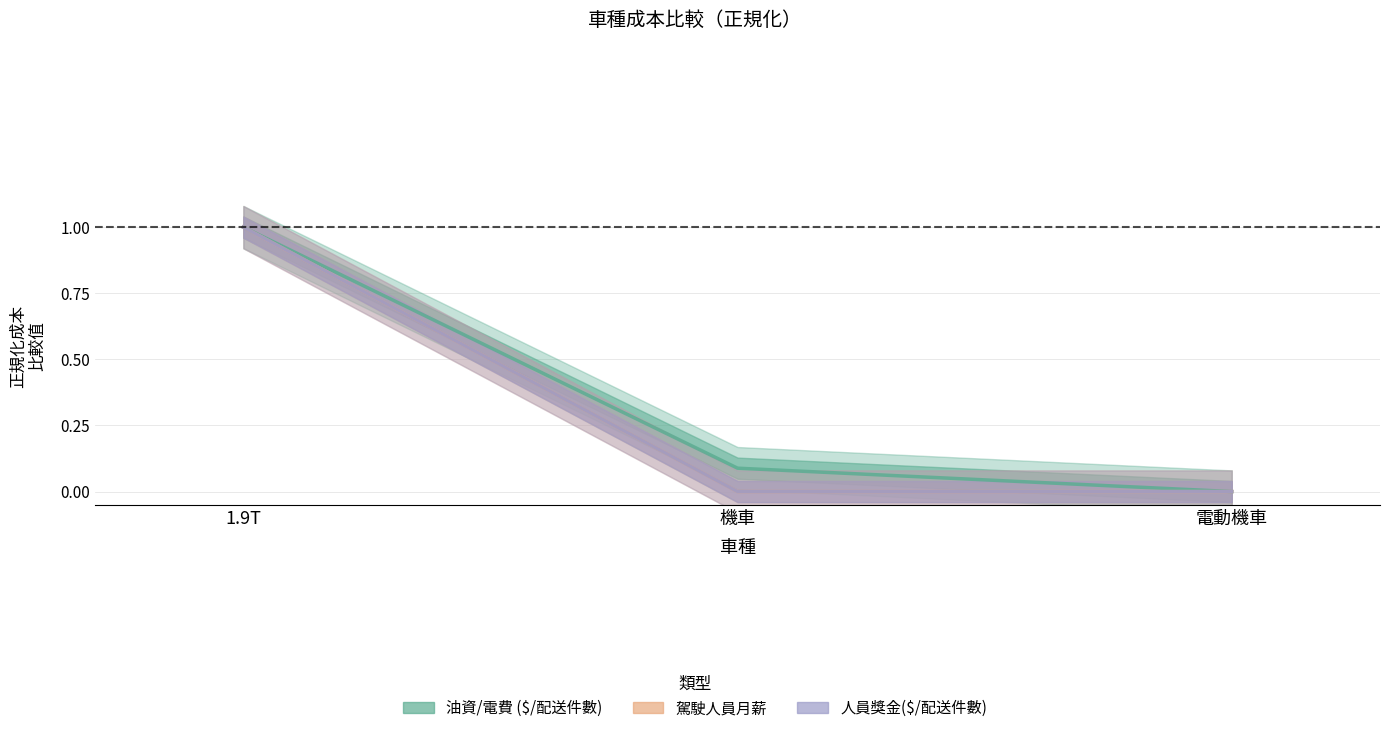

Is it true that 駕駛人員月薪 equals 1.0 at 1.9T?

True